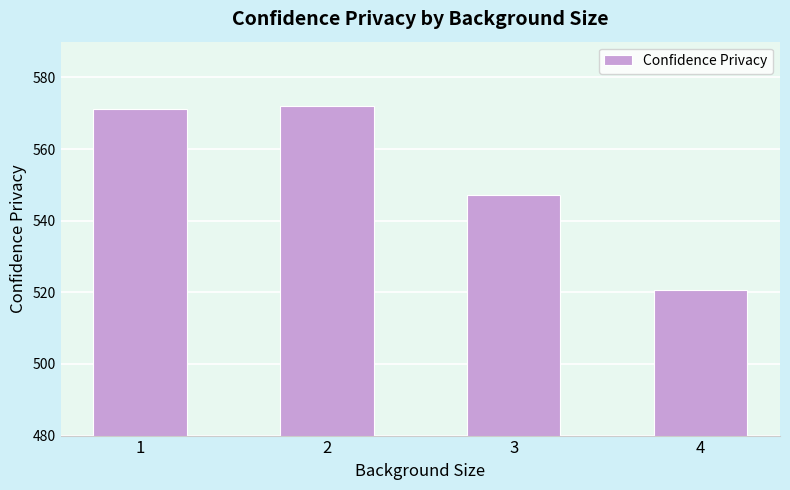

Reading left to right, extract all data points from this chart.

1=571.1	2=571.9	3=547.2	4=520.7